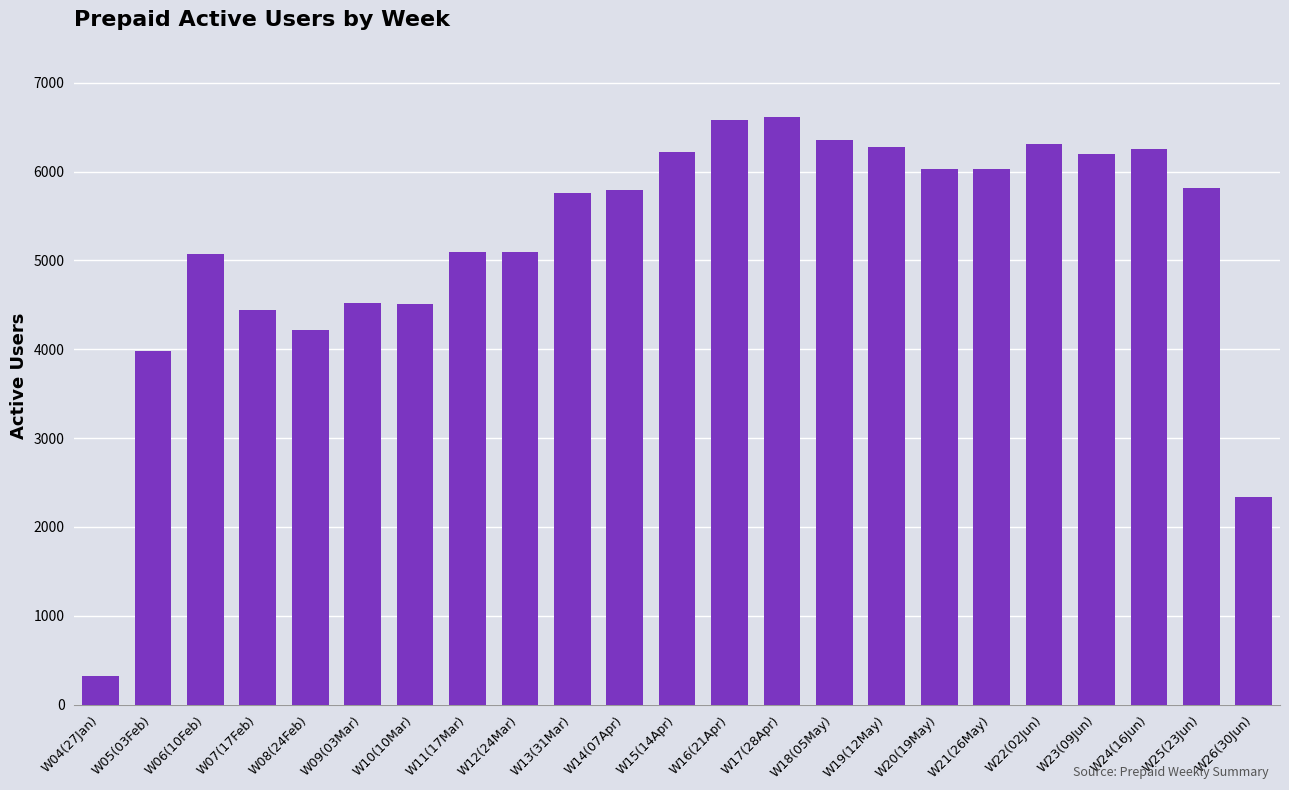

What is the minimum value shown in the chart?

317